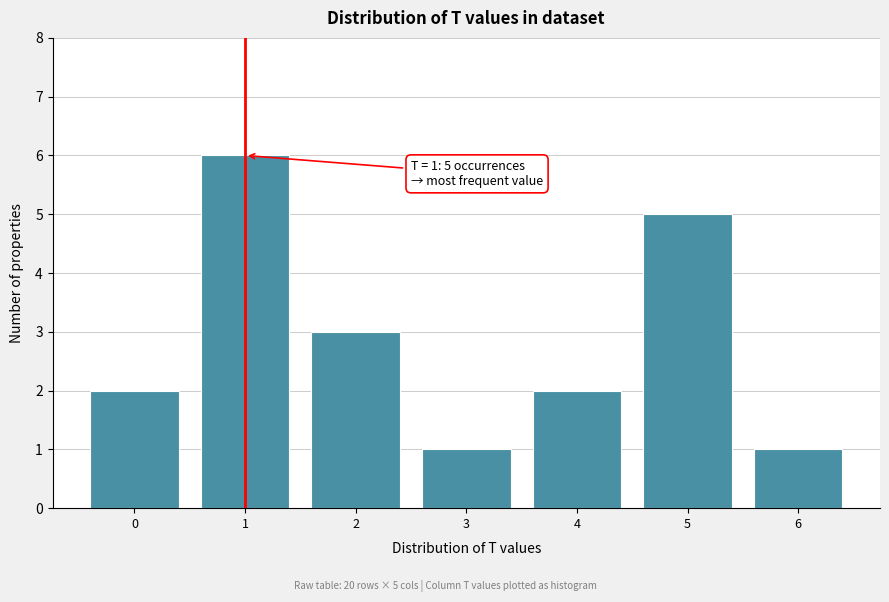

Which range on the x-axis has the tallest bar?

0.5 to 1.5